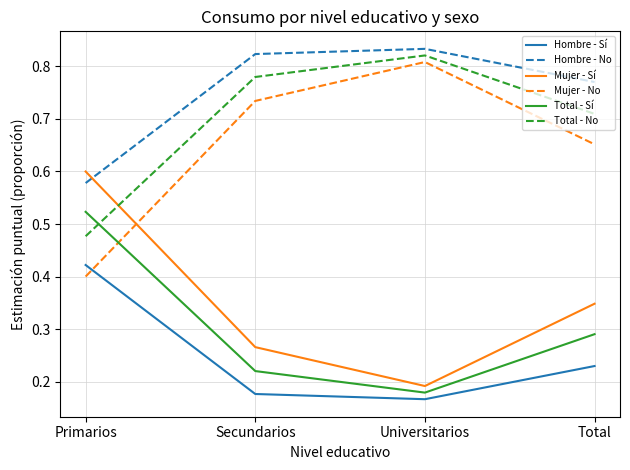

What position from the left is Universitarios?

3